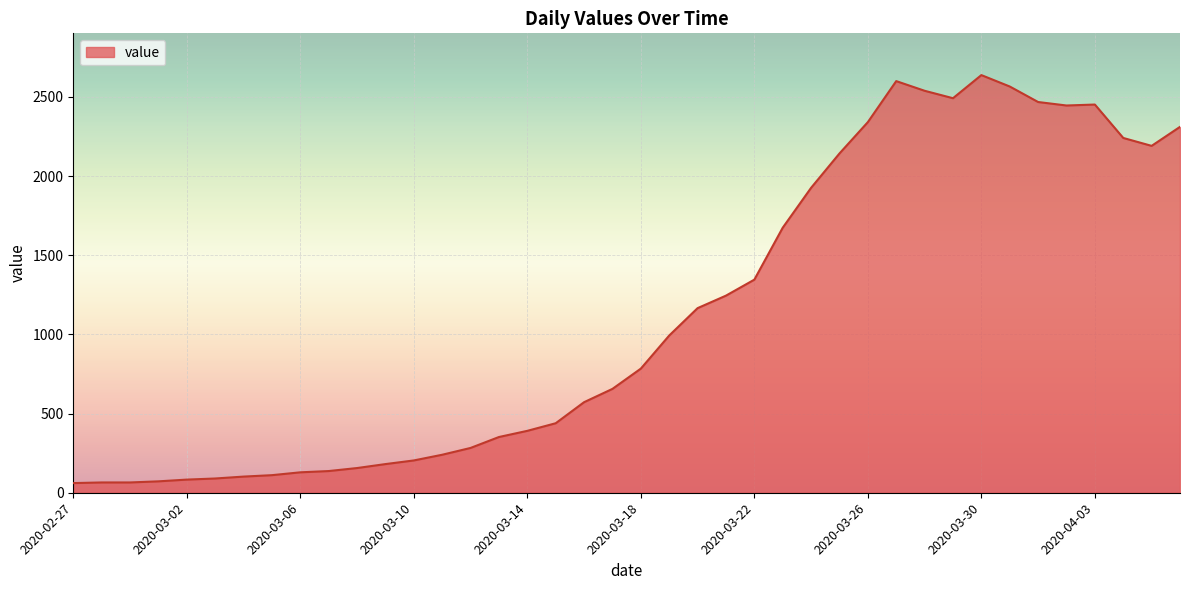

What is the difference between the maximum and minimum values?

2577